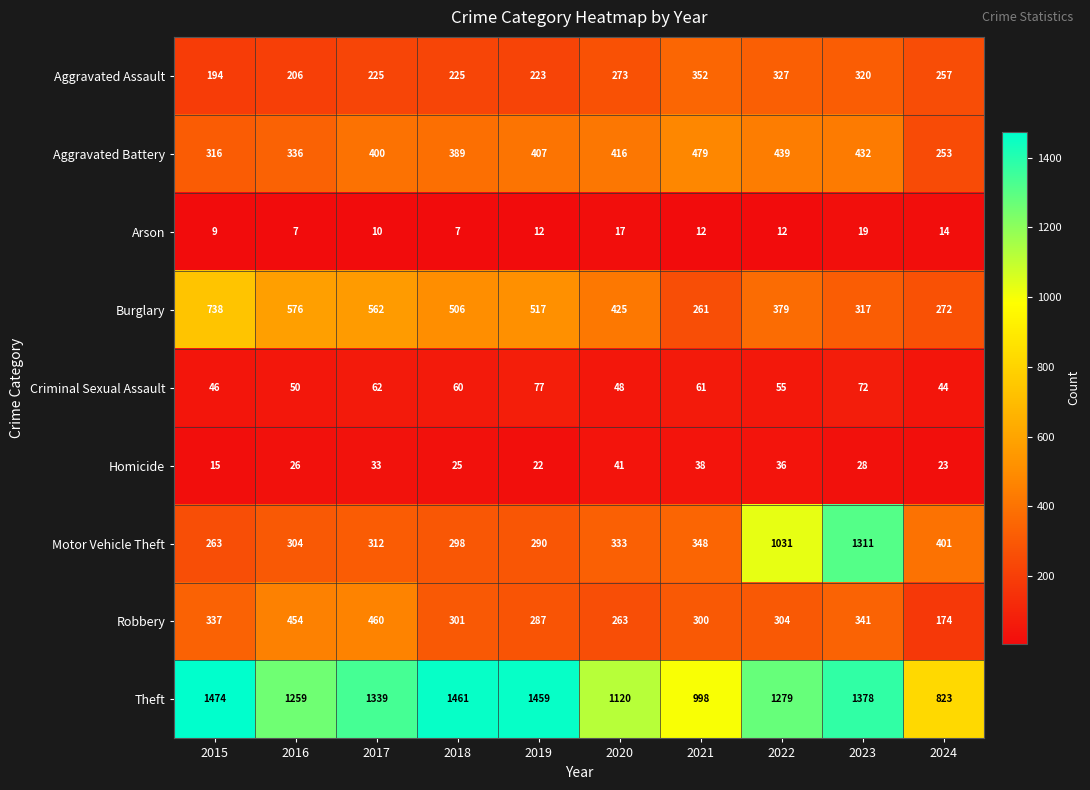

What is the maximum value shown in the chart?

1474